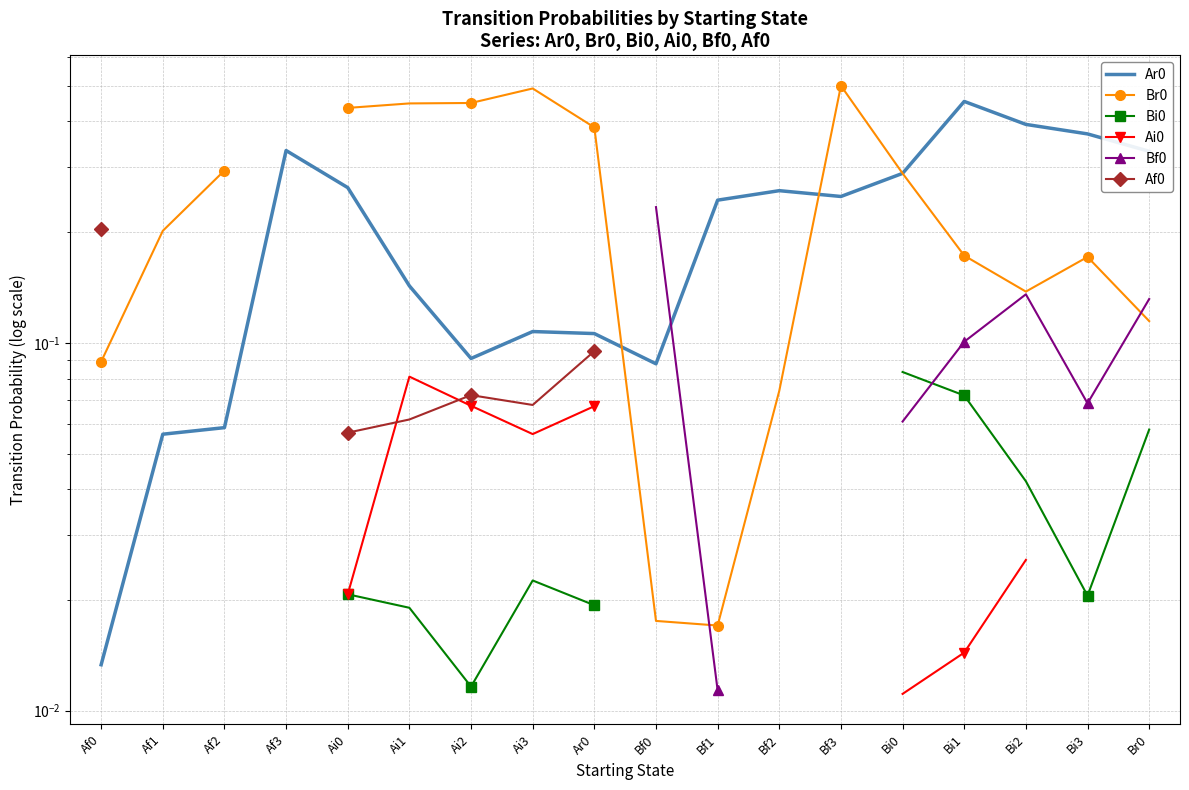

Which series has the largest range (max minus min)?

Br0